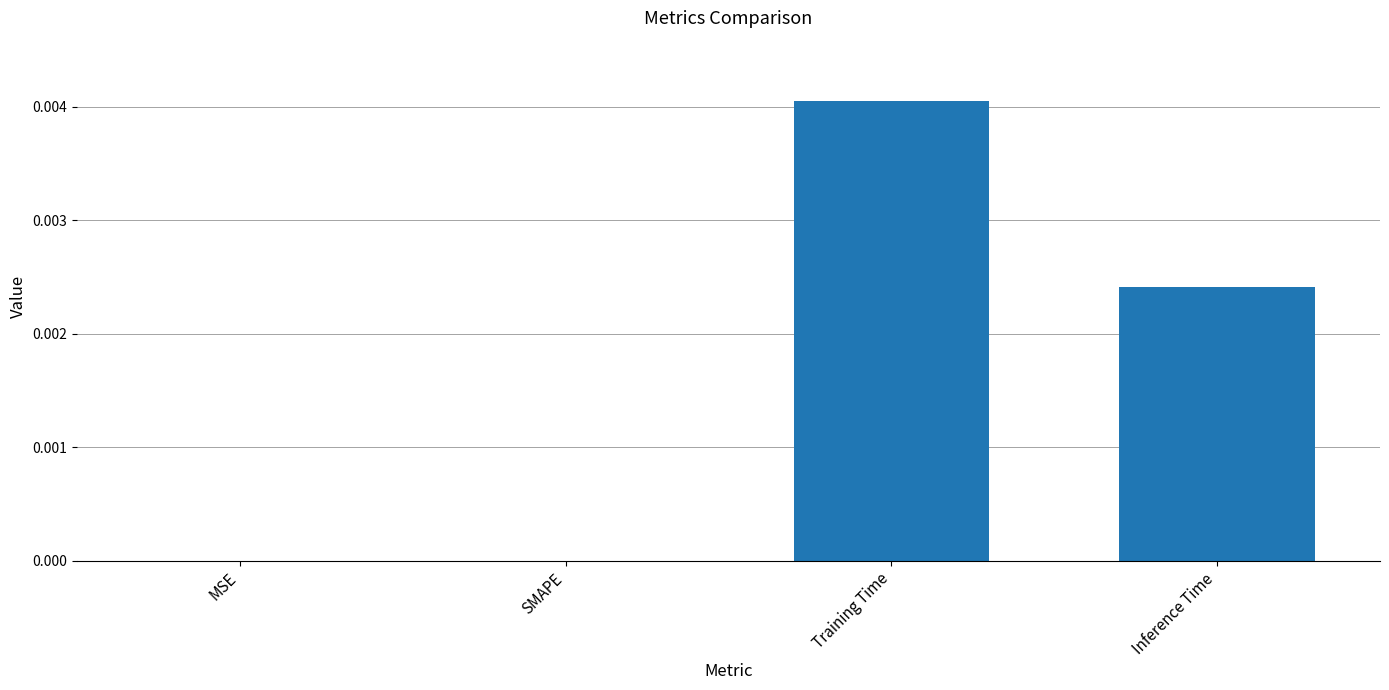

How many values are between 0 and 1?

4